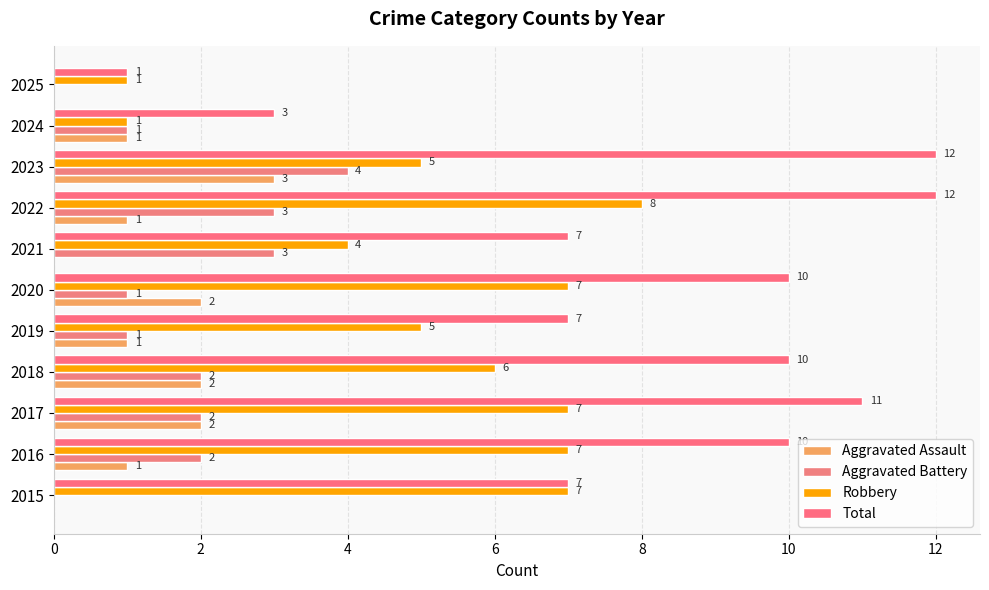

What is the difference between the maximum and minimum values in the Robbery series?

7